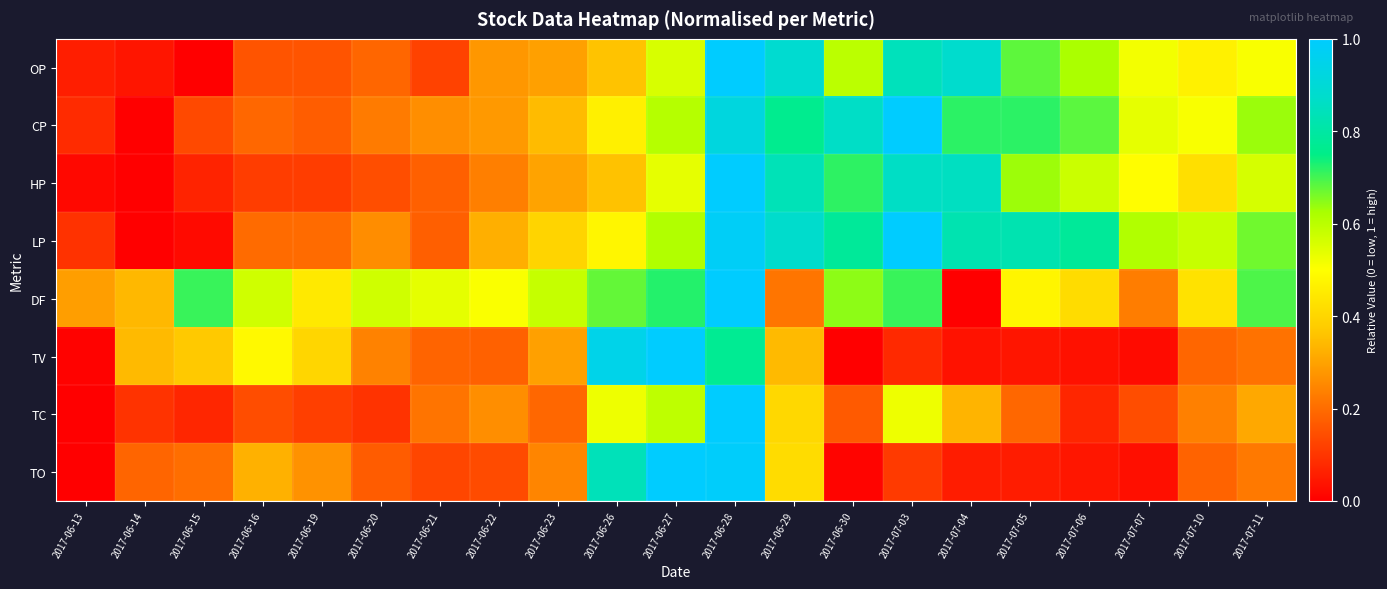

Which label corresponds to the smallest value in the chart?

2017-06-15